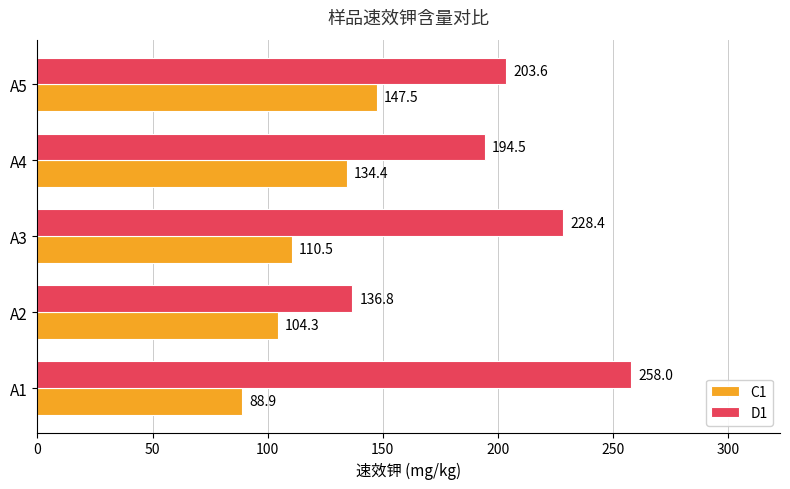

How many data points in C1 are above 110?

3